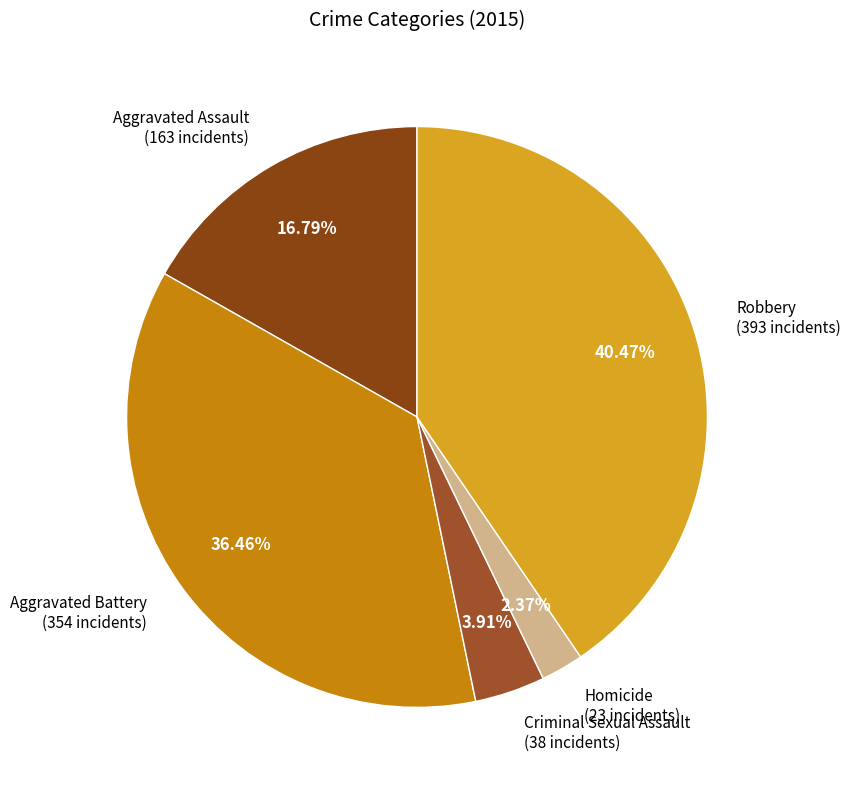

What percentage is the Aggravated Assault slice, to the nearest percent?

17%